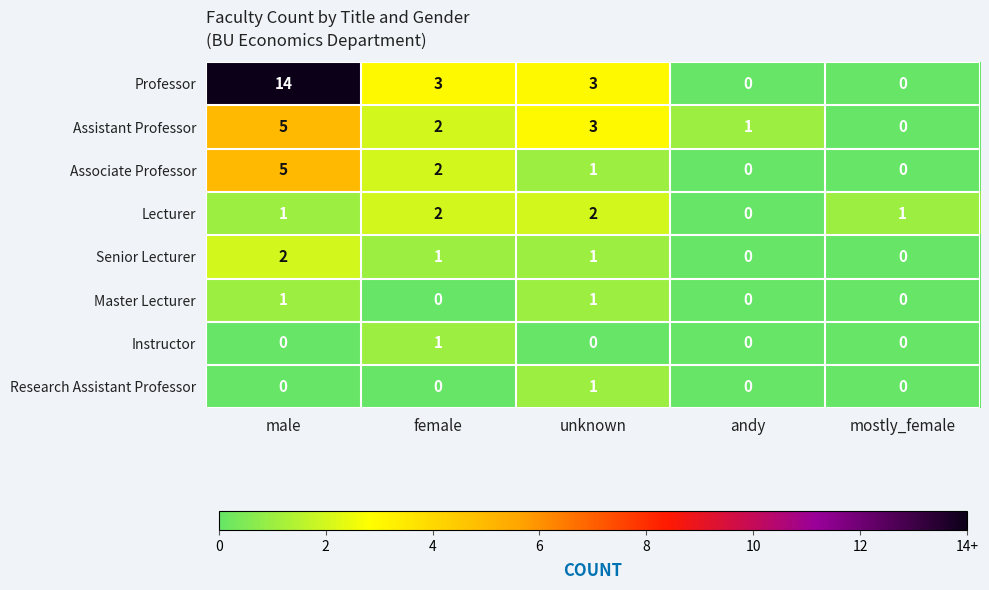

Which series has the widest spread of values?

Professor